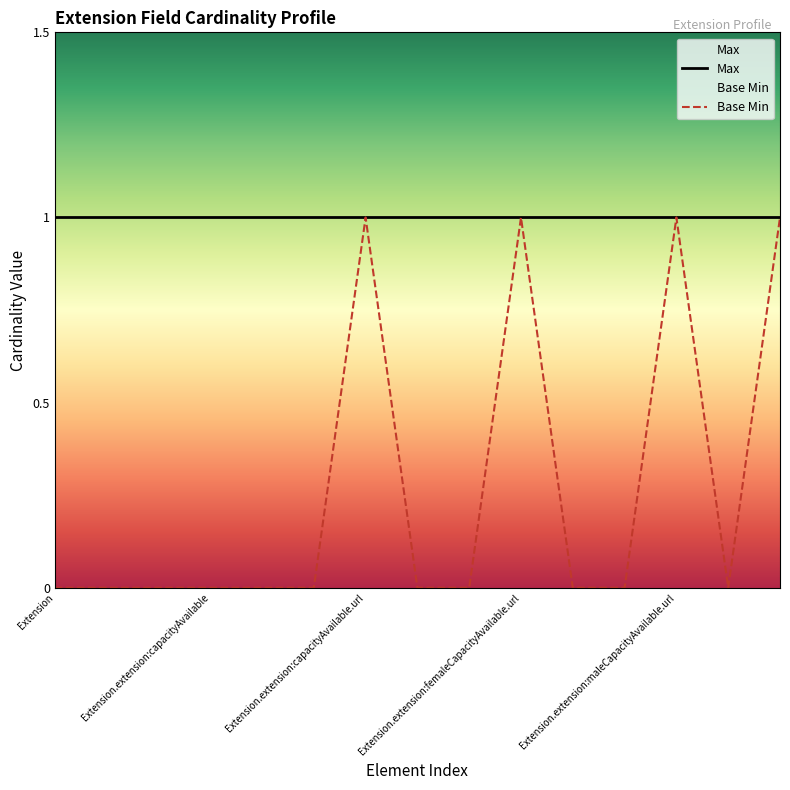

Rank the series by their average value, from lowest to highest.

Base Min, Max